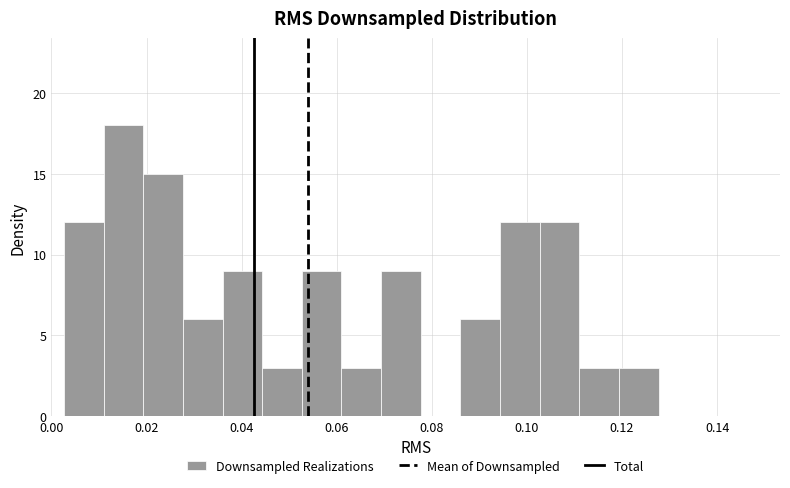

What is the height of the bar covering 0.010 to 0.020 on the x-axis? Neither the bar edges nor the heights are printed on the chart, so give them approximately, as read against the axes.

18